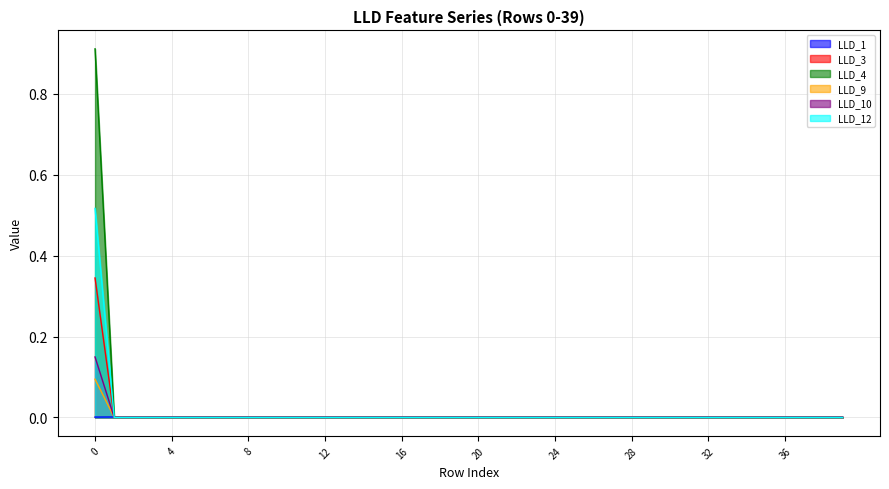

Where is LLD_4 nearest to the value 0?

1